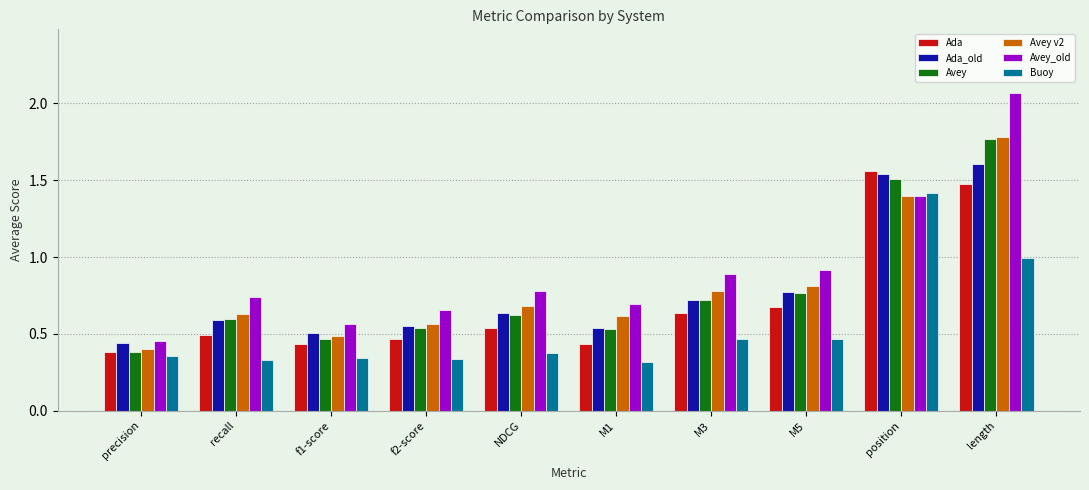

How many data points does each series have?

10